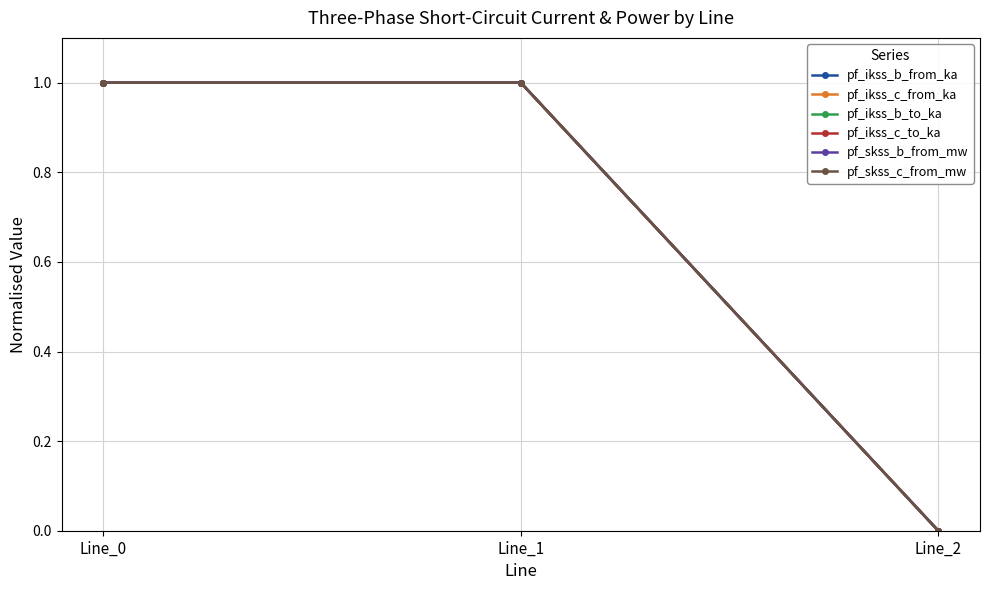

Does the chart have visible grid lines?

Yes